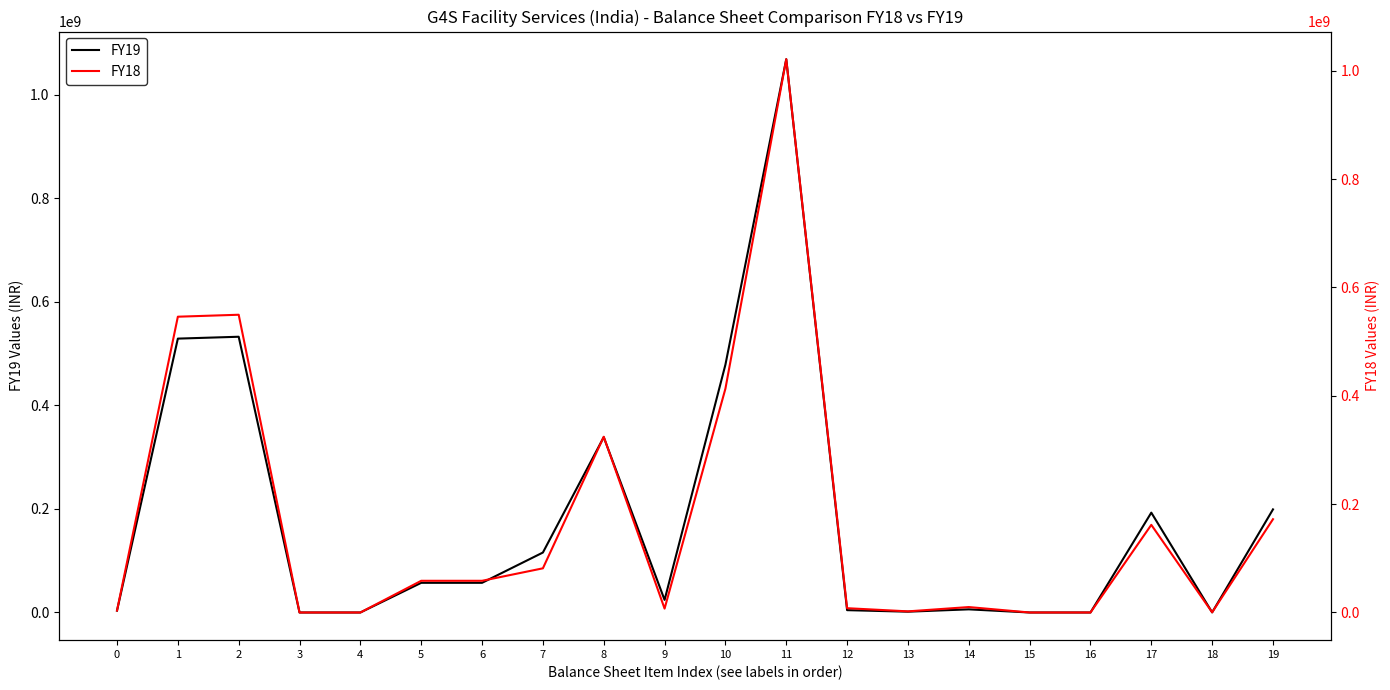

True or false: FY19 and FY18 cross at least once.

True